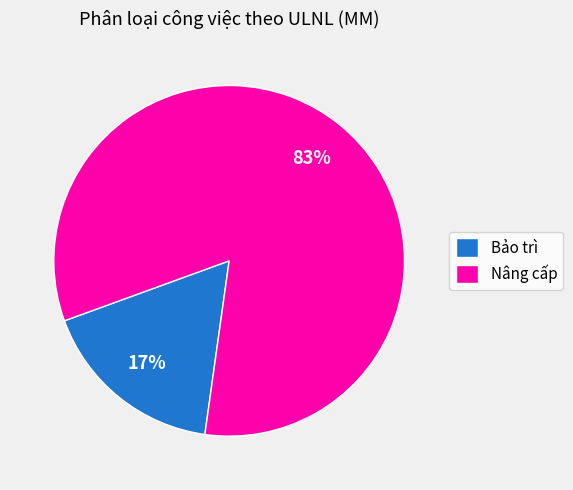

Do Bảo trì and Nâng cấp together represent more than half of the pie?

Yes